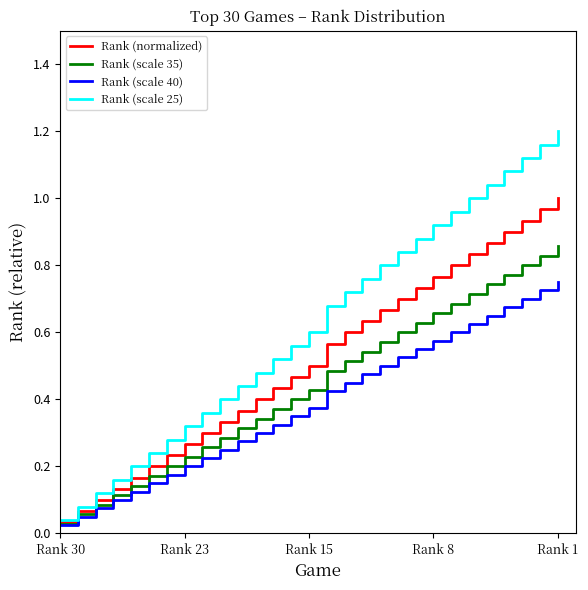

Which series has the largest total across all categories?

Rank (scale 25)